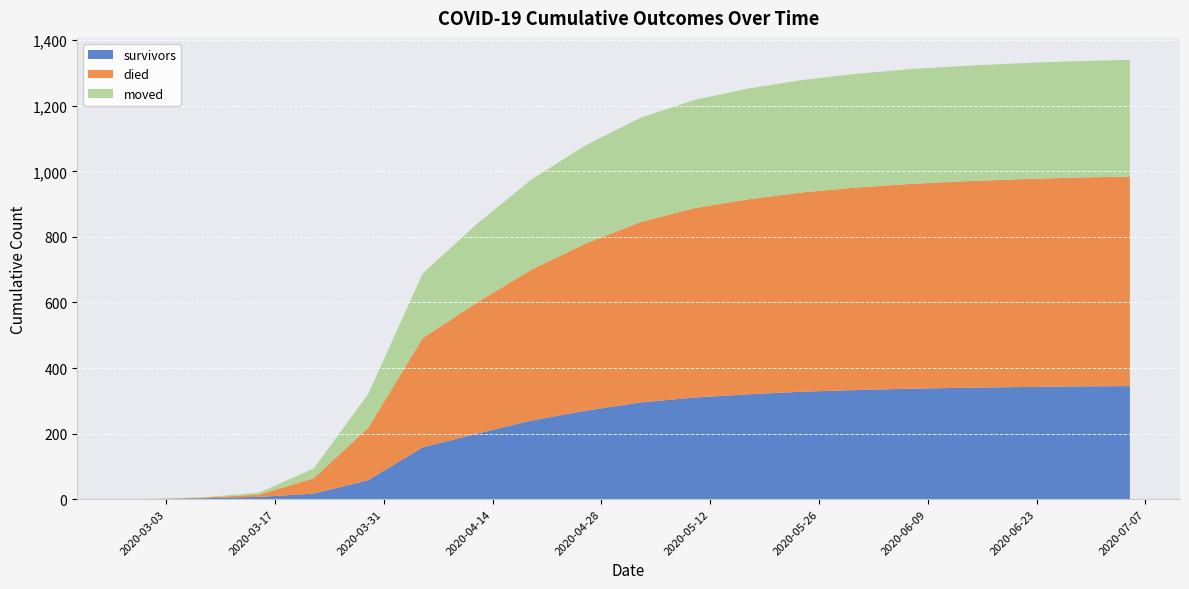

Reading right to left, list all the values displayed in this chart.

survivors: 2020-07-05=345	2020-06-28=344	2020-06-21=342	2020-06-14=340	2020-06-07=337	2020-05-31=333	2020-05-24=328	2020-05-17=320	2020-05-10=310	2020-05-03=295	2020-04-26=270	2020-04-19=240	2020-04-12=200	2020-04-05=158	2020-03-29=58	2020-03-22=17	2020-03-15=7	2020-03-08=3	2020-03-01=0	2020-02-27=0
died: 2020-07-05=639	2020-06-28=637	2020-06-21=634	2020-06-14=630	2020-06-07=625	2020-05-31=618	2020-05-24=608	2020-05-17=595	2020-05-10=578	2020-05-03=550	2020-04-26=510	2020-04-19=460	2020-04-12=400	2020-04-05=333	2020-03-29=160	2020-03-22=47	2020-03-15=7	2020-03-08=2	2020-03-01=0	2020-02-27=0
moved: 2020-07-05=356	2020-06-28=355	2020-06-21=354	2020-06-14=352	2020-06-07=350	2020-05-31=347	2020-05-24=343	2020-05-17=338	2020-05-10=330	2020-05-03=318	2020-04-26=300	2020-04-19=275	2020-04-12=240	2020-04-05=197	2020-03-29=103	2020-03-22=30	2020-03-15=6	2020-03-08=1	2020-03-01=1	2020-02-27=0